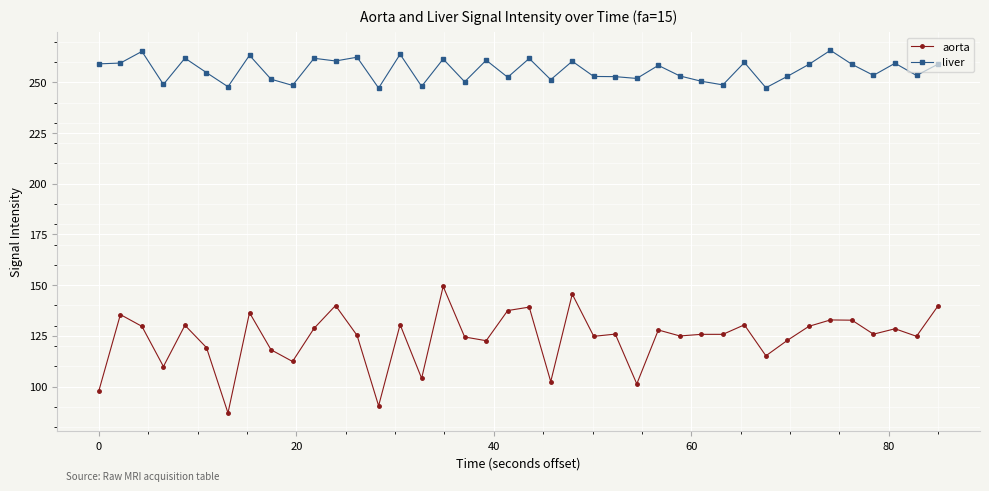

True or false: aorta has more than 0 points higher than both neighbors.

True